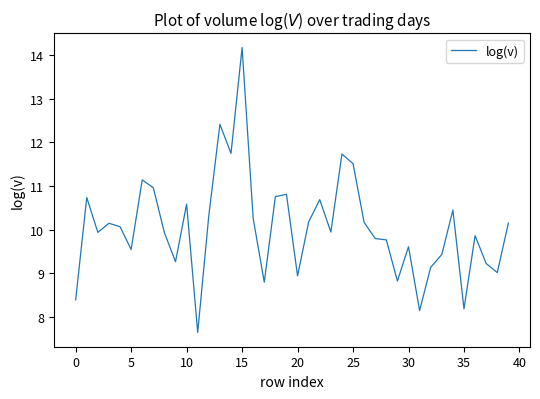

What is the difference between the maximum and minimum values?

6.5